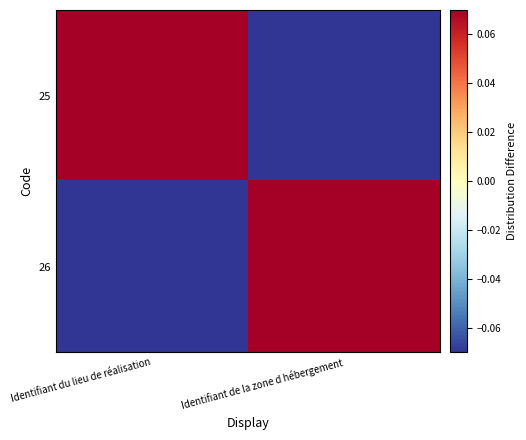

List the series in order of their peak value, lowest first.

25, 26